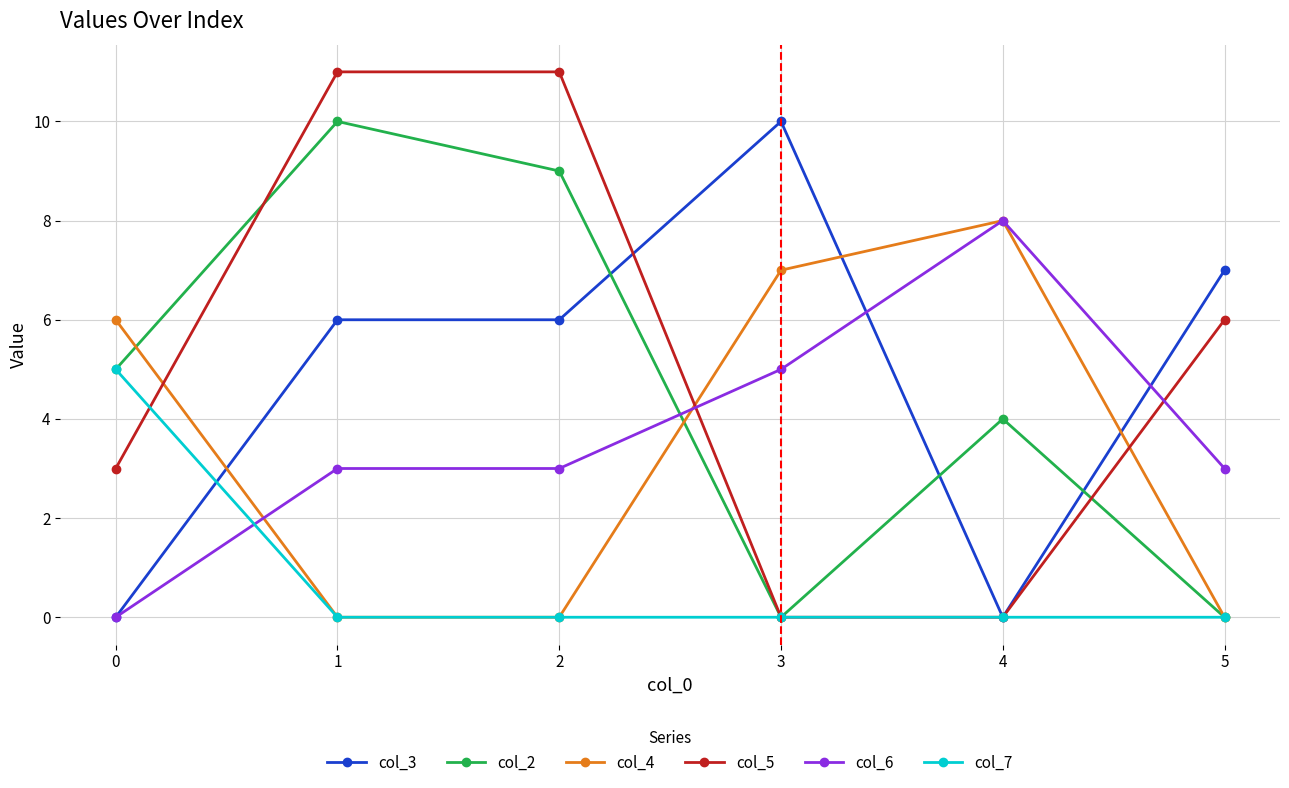

Reading left to right, list all the values displayed in this chart.

col_3: 0	6	6	10	0	7
col_2: 5	10	9	0	4	0
col_4: 6	0	0	7	8	0
col_5: 3	11	11	0	0	6
col_6: 0	3	3	5	8	3
col_7: 5	0	0	0	0	0